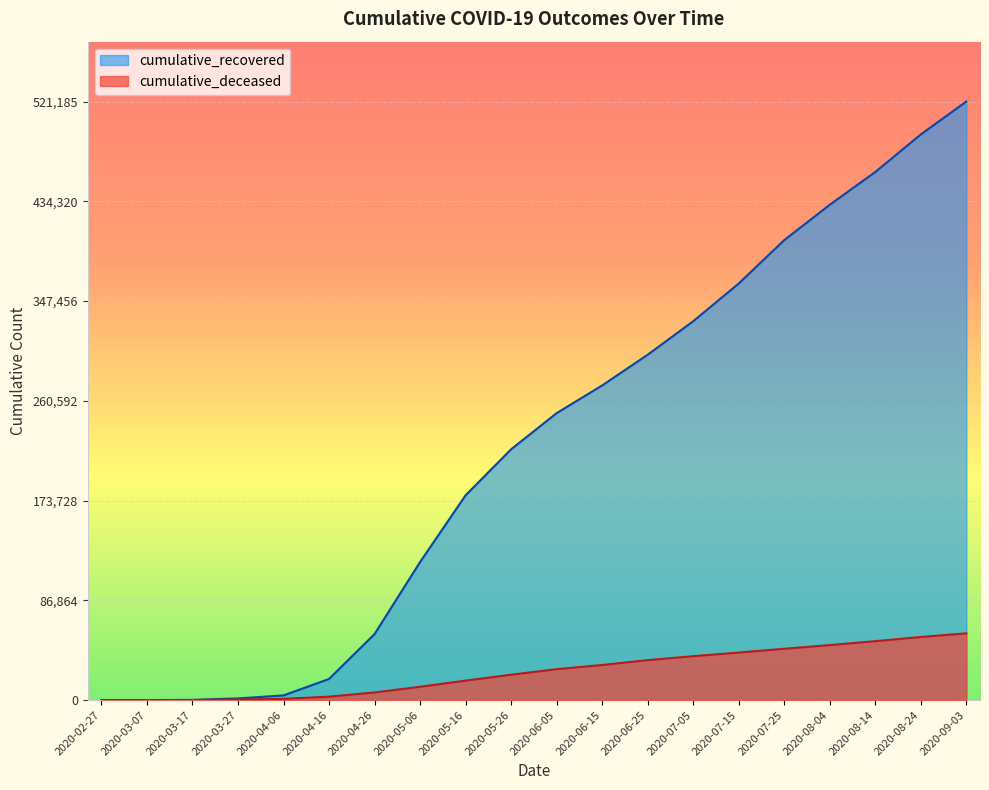

The cumulative_recovered series shows 349472 at 2020-05-26. True or false?

False